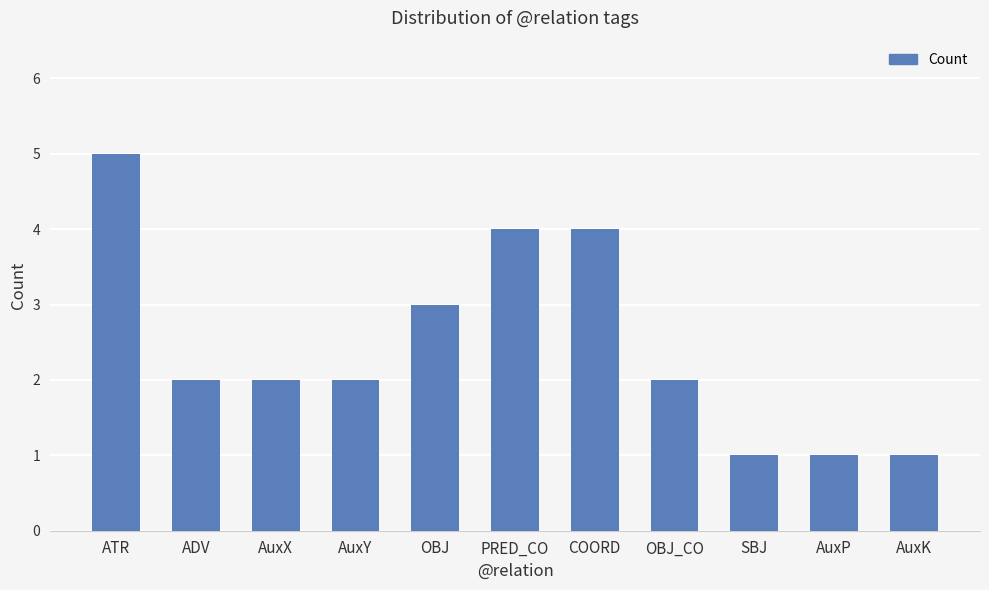

What is the change in value from AuxX to AuxP?

-1